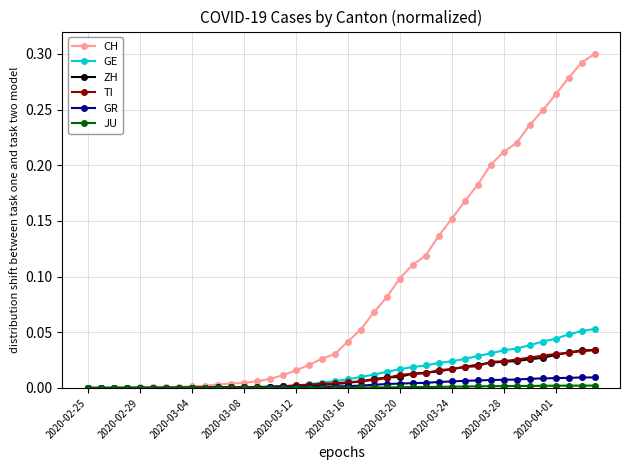

Which series has the widest spread of values?

CH